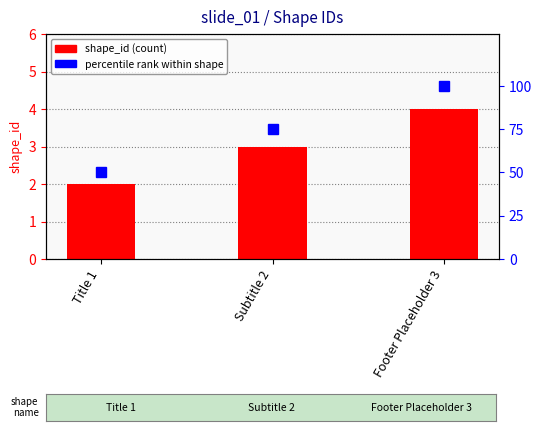

What is the sum of the percentile rank within shape values at Footer Placeholder 3 and Title 1?

150